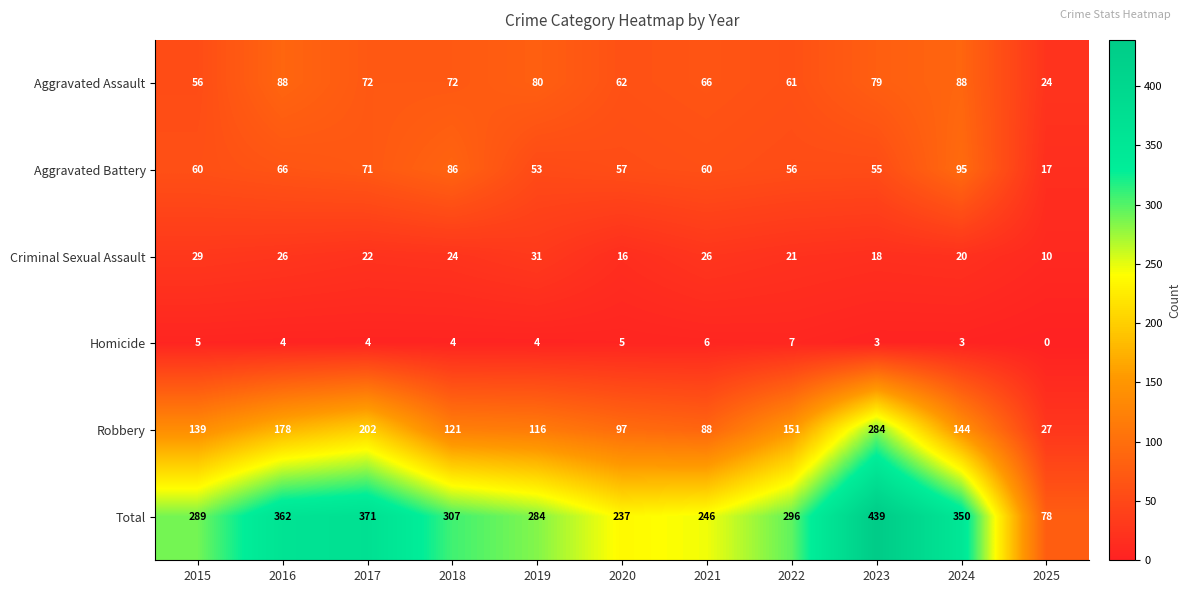

At how many categories does at least one series exceed 298?

5